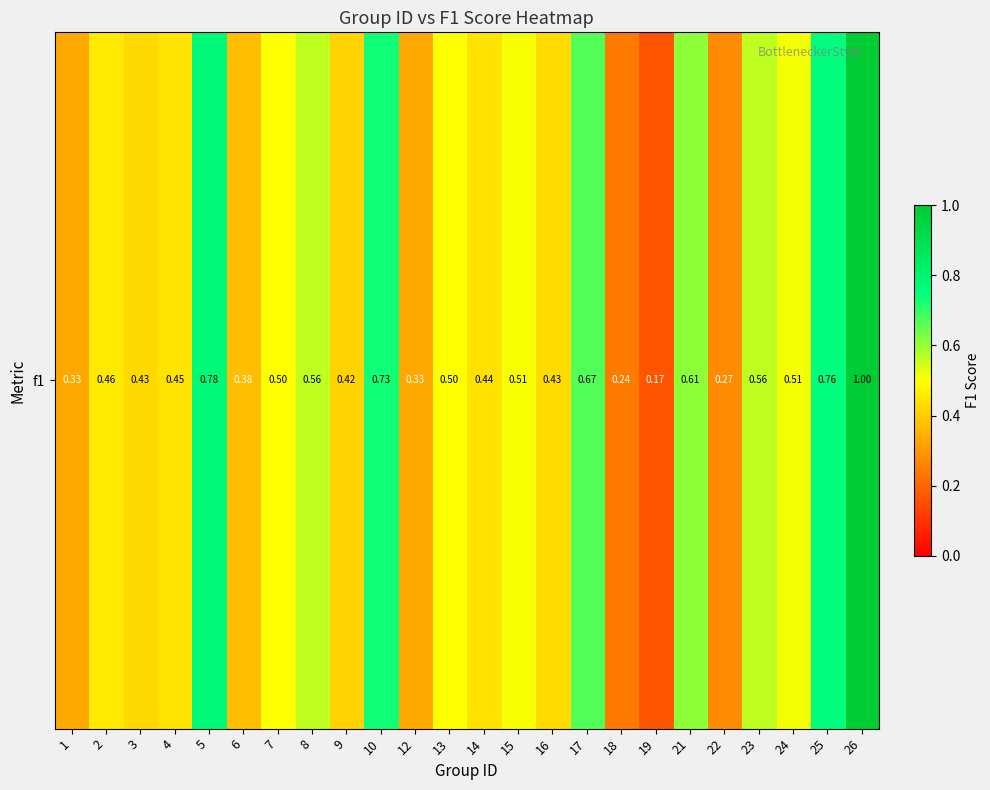

Which has a higher value, 22 or 9?

9